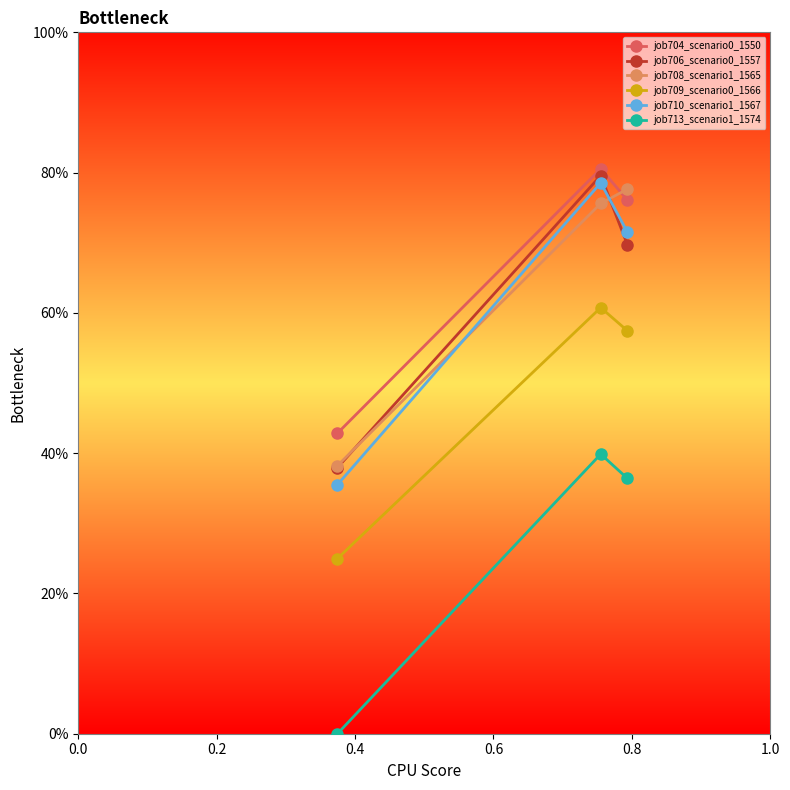

What are all the series names shown in the legend?

job704_scenario0_1550, job706_scenario0_1557, job708_scenario1_1565, job709_scenario0_1566, job710_scenario1_1567, job713_scenario1_1574